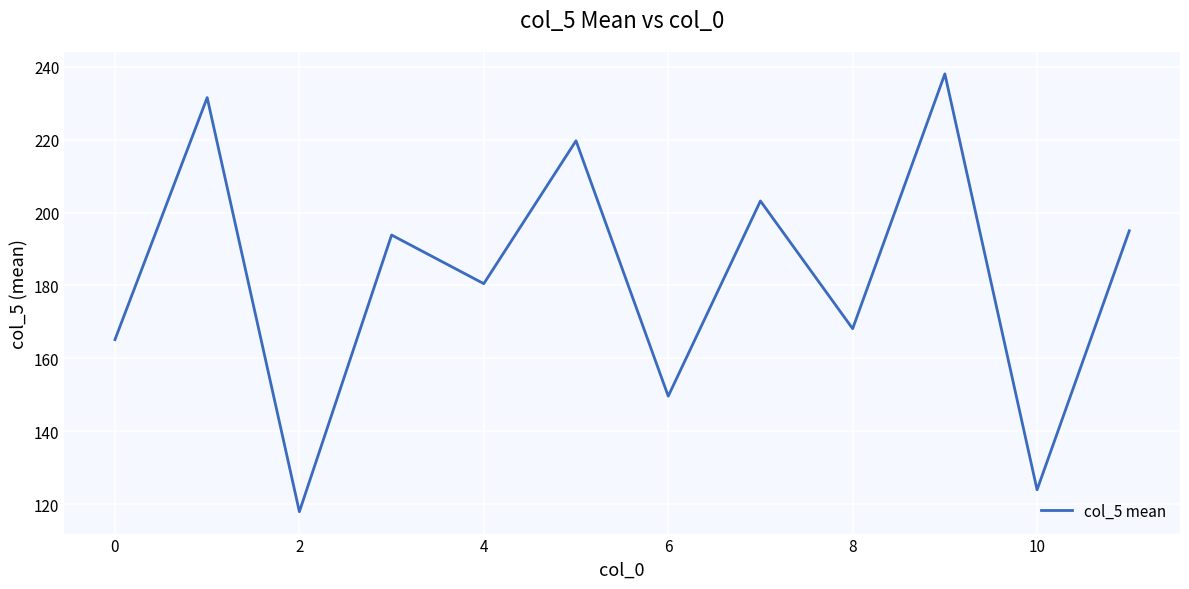

What is the difference between the maximum and minimum values?

120.0